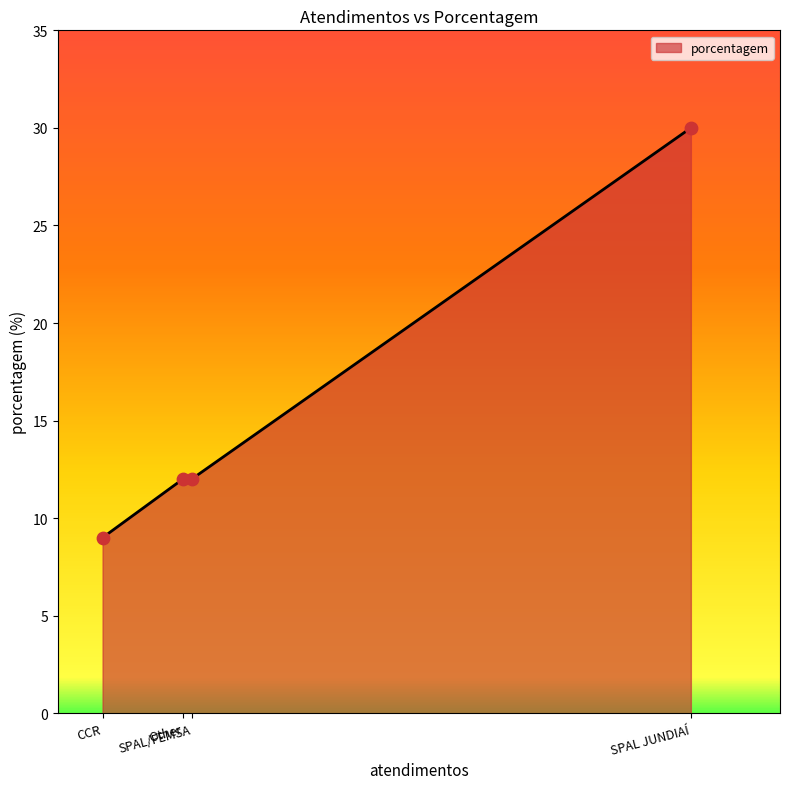

Approximately how many times larger is the value at SPAL/FEMSA compared to Other?

1.0